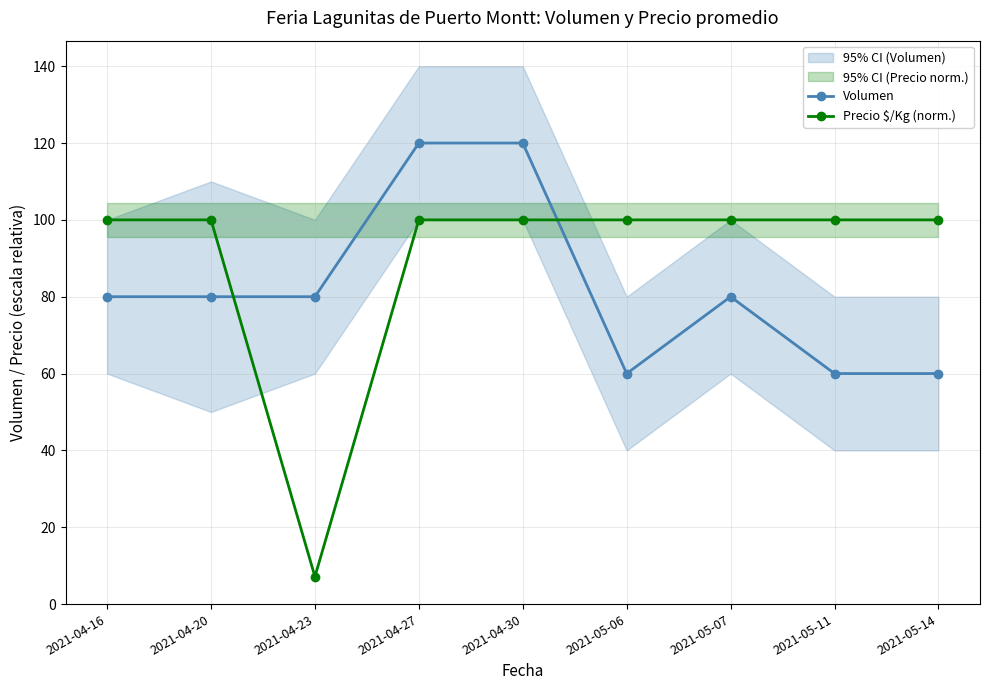

Reading left to right, extract all data points from this chart.

Volumen: 2021-04-16=80.0	2021-04-20=80.0	2021-04-23=80.0	2021-04-27=120.0	2021-04-30=120.0	2021-05-06=60.0	2021-05-07=80.0	2021-05-11=60.0	2021-05-14=60.0
Precio $/Kg (norm.): 2021-04-16=100.0	2021-04-20=100.0	2021-04-23=7.1	2021-04-27=100.0	2021-04-30=100.0	2021-05-06=100.0	2021-05-07=100.0	2021-05-11=100.0	2021-05-14=100.0